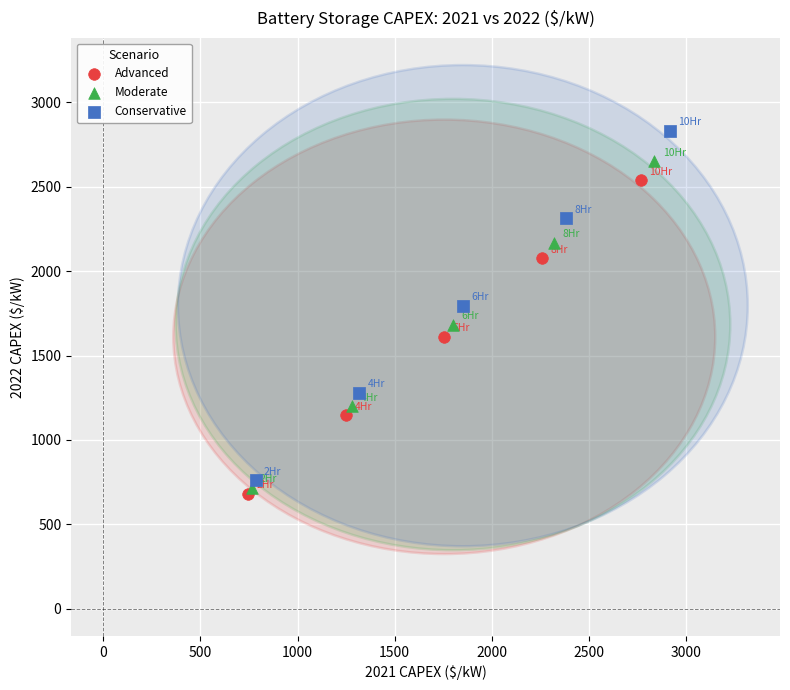

Which series reaches the minimum Y coordinate?

Advanced